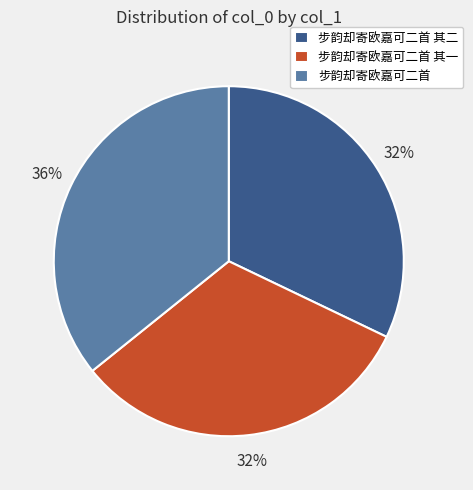

To the nearest percent, what is the average slice percentage?

33%